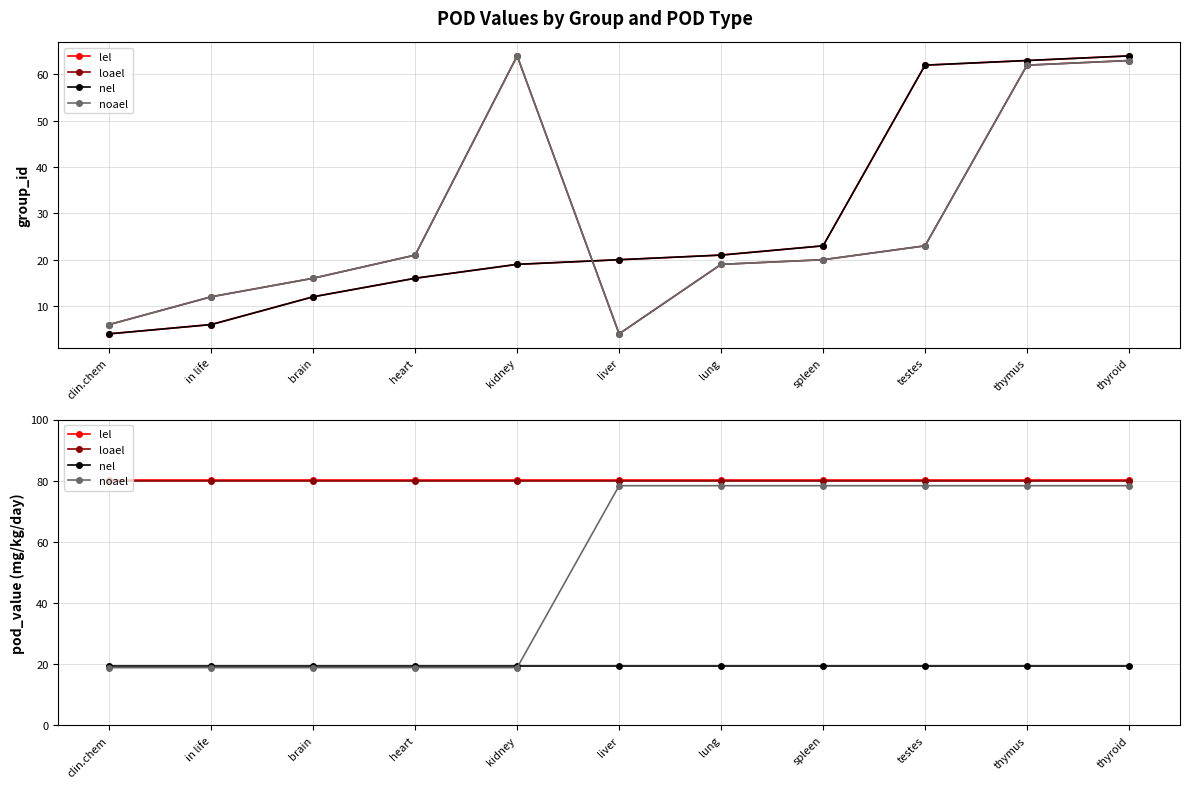

At which label is loael closest to 79?

clin.chem